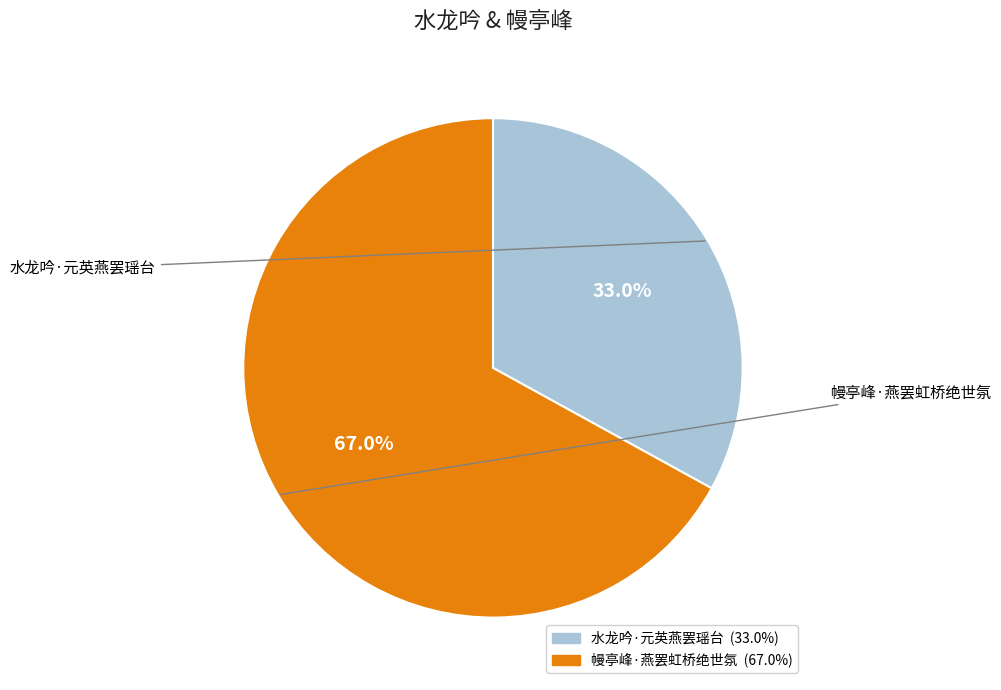

To the nearest percent, what is the difference between the largest and smallest slice percentages?

34%